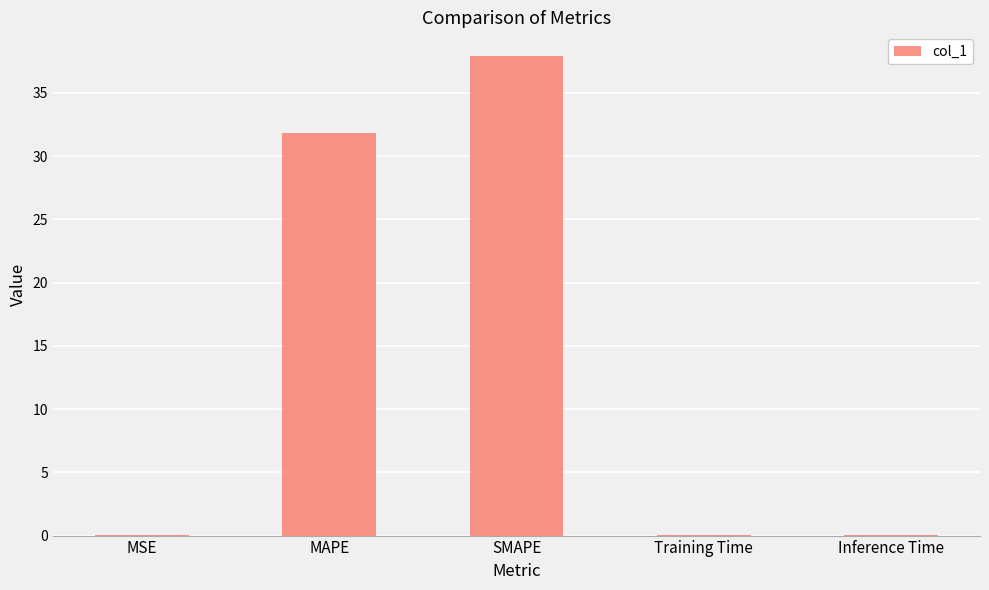

Between SMAPE and Training Time, which is larger?

SMAPE